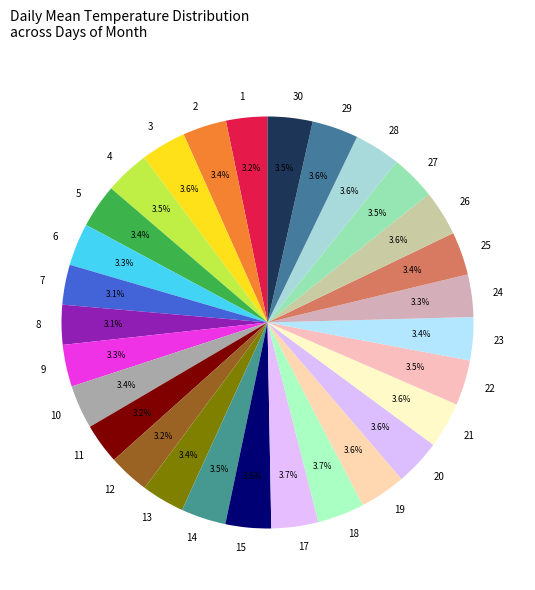

What percentage is NOT represented by 27?

96.5%